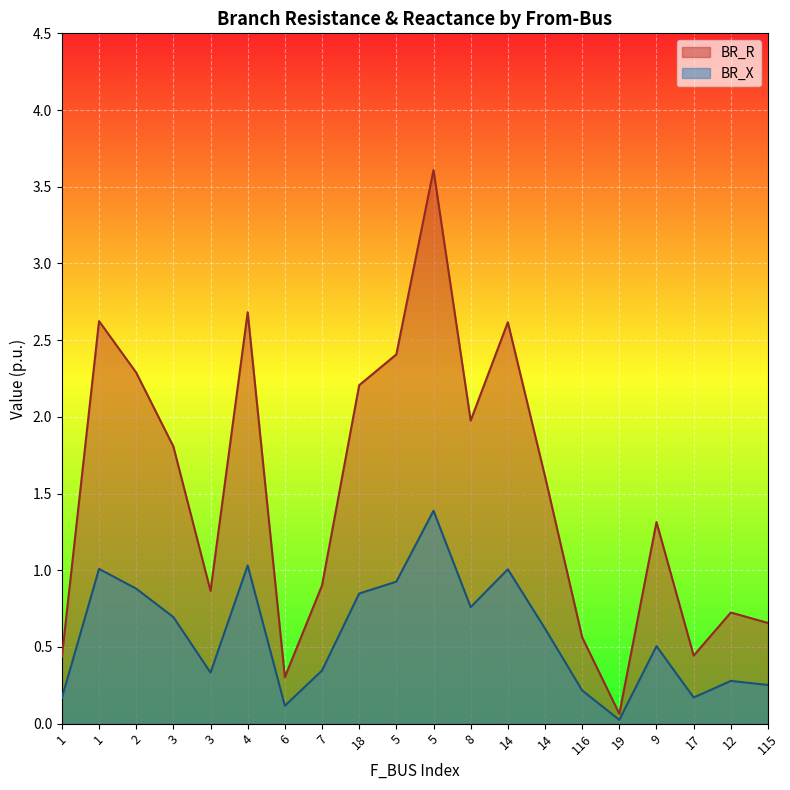

What is the highest value of the BR_R series?

3.6